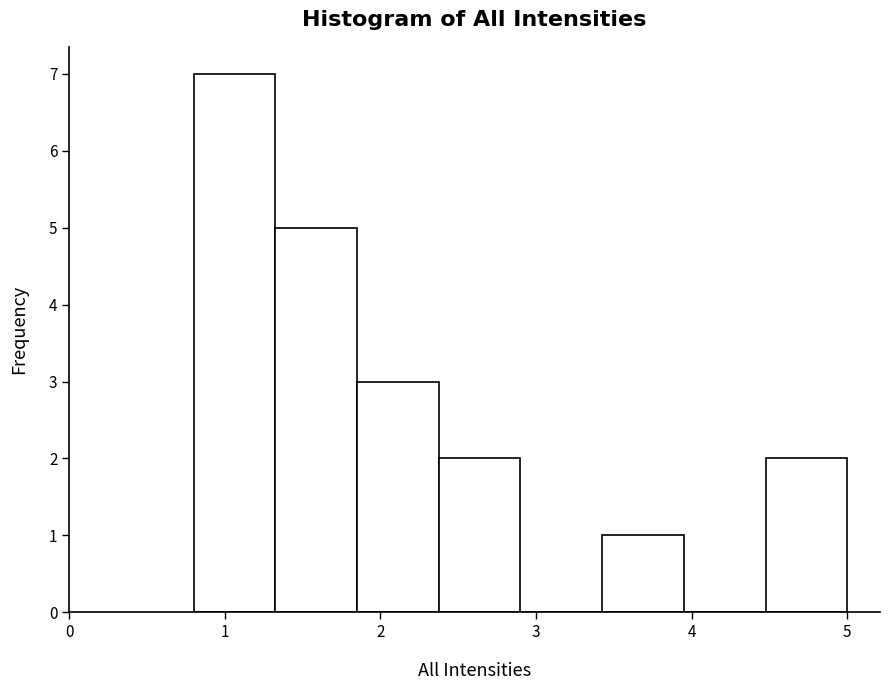

What is the height of the bar covering 2.4 to 2.9 on the x-axis? Neither the bar edges nor the heights are printed on the chart, so give them approximately, as read against the axes.

2